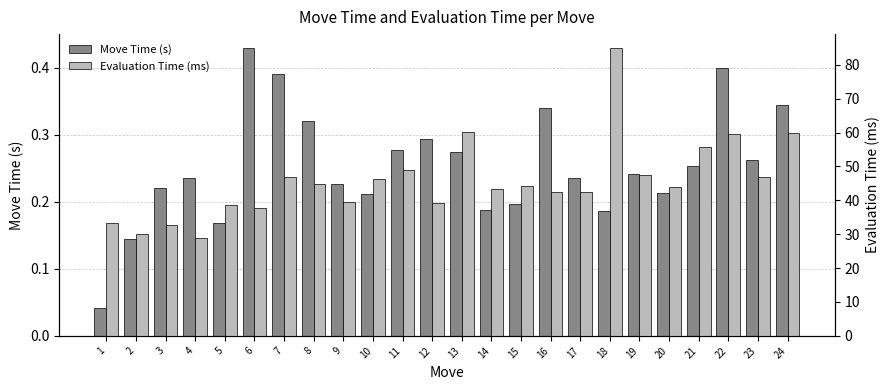

What are all the series names shown in the legend?

Move Time (s), Evaluation Time (ms)